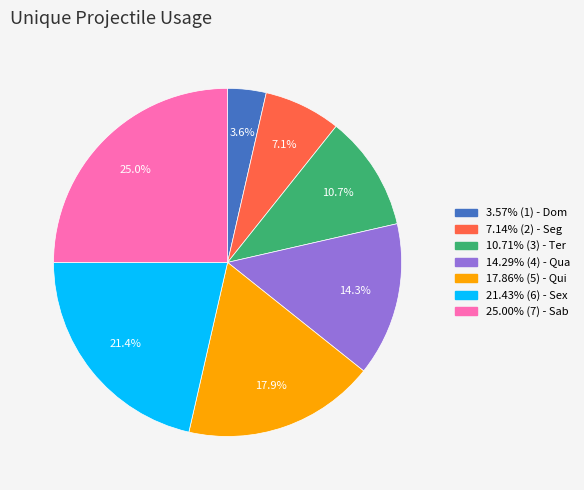

Does any single category account for the majority?

No